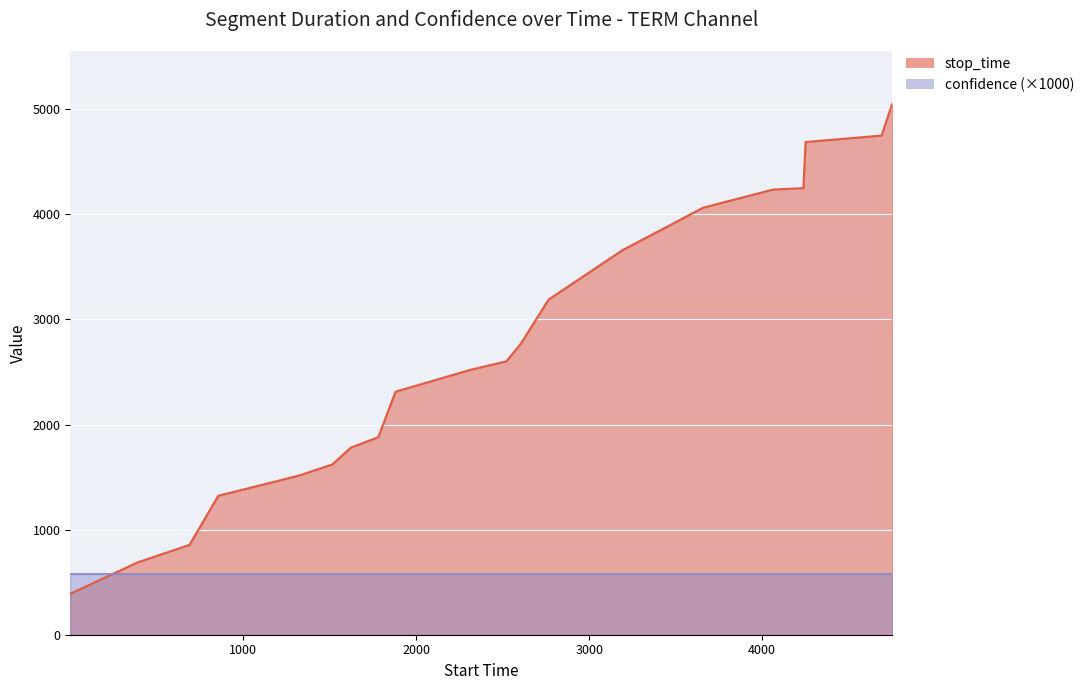

Where is the data nearest to the value 2720?

2603